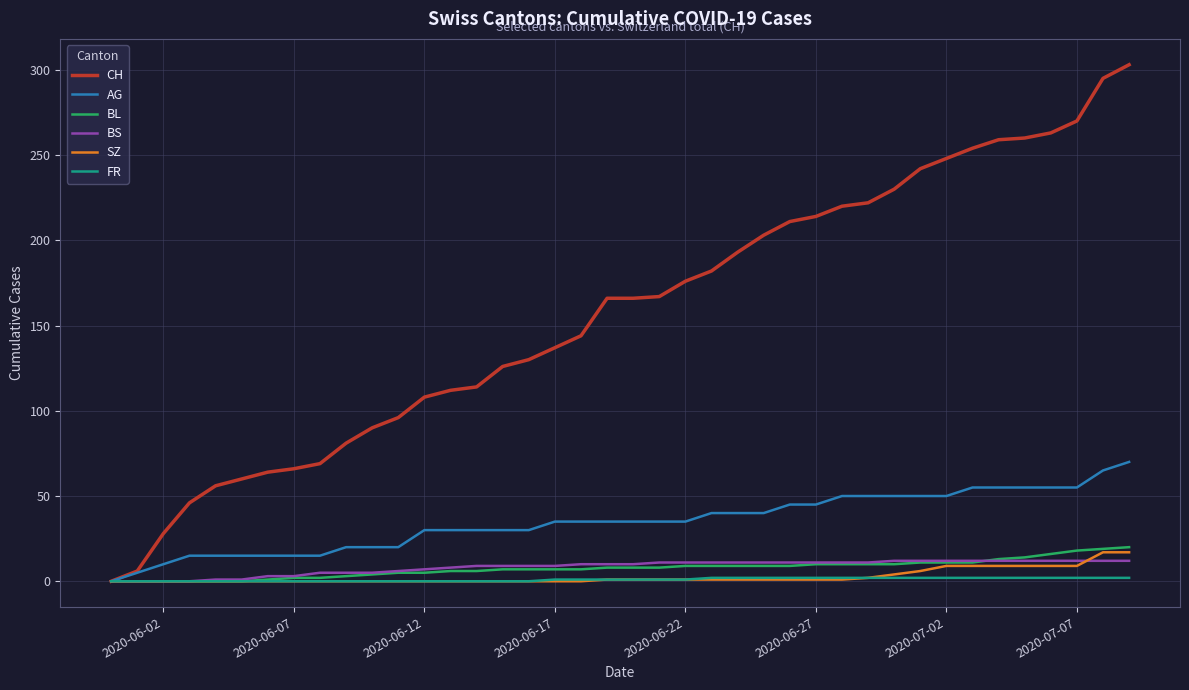

Which series has the largest total across all categories?

CH